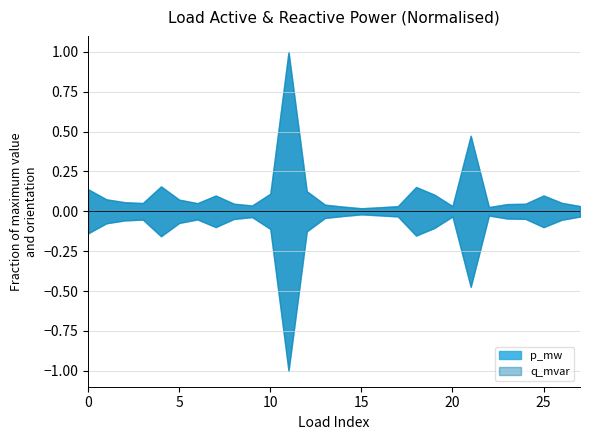

Which category has the lowest value across all series?

15